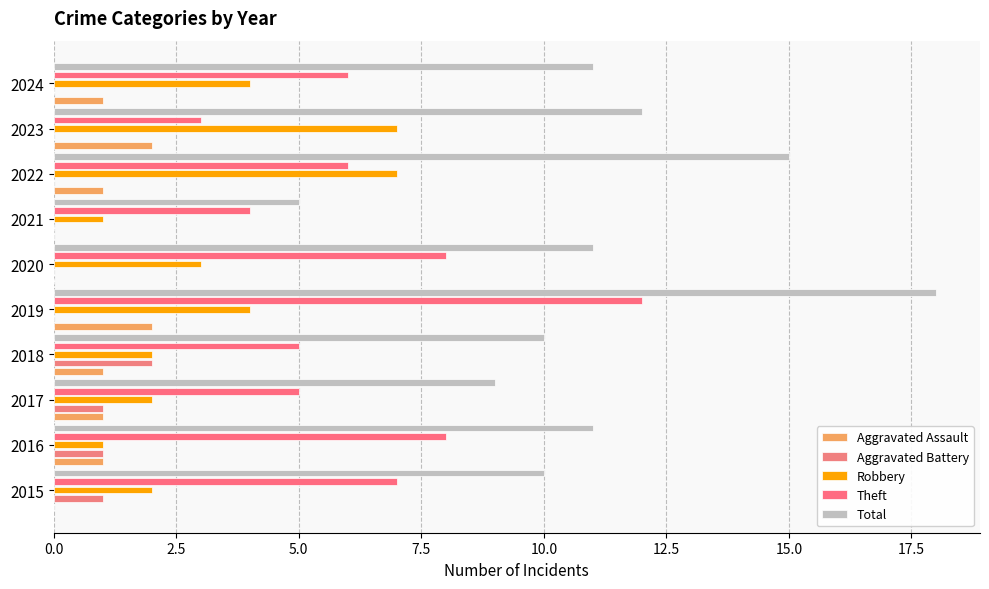

How many values in the Theft series exceed 6?

4